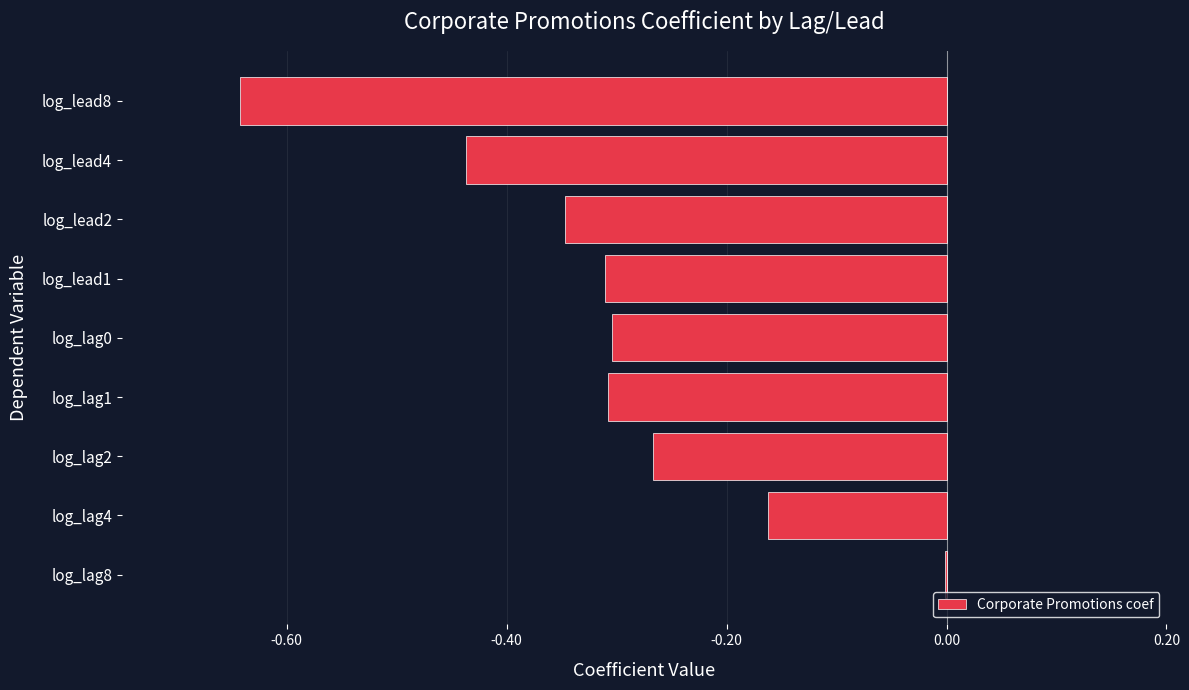

What is the sum of the values at log_lag1 and log_lead8?

-1.0